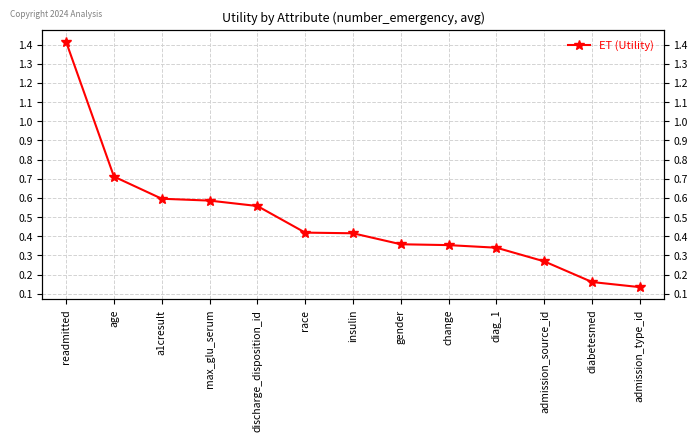

Does the chart have visible grid lines?

Yes